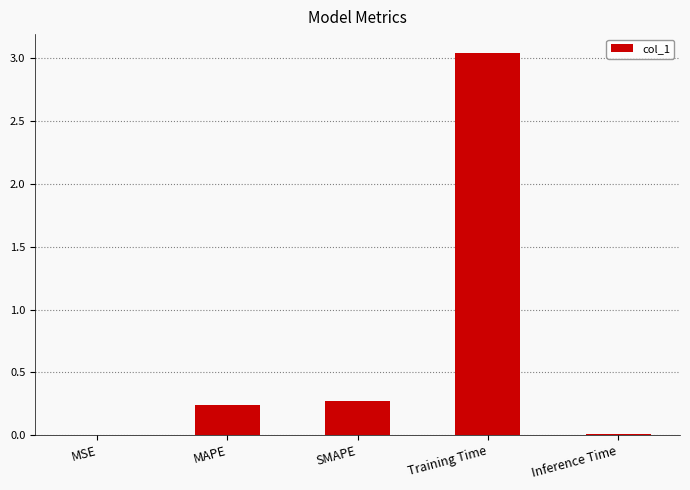

Is it true that the value at Training Time is 2.0?

False